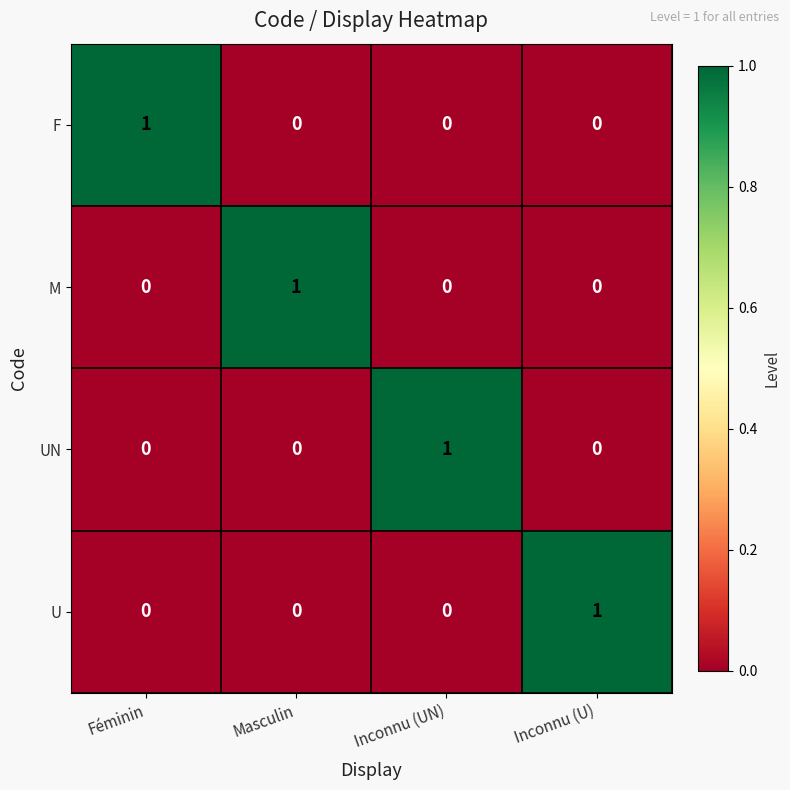

At how many categories does at least one series exceed 0?

4